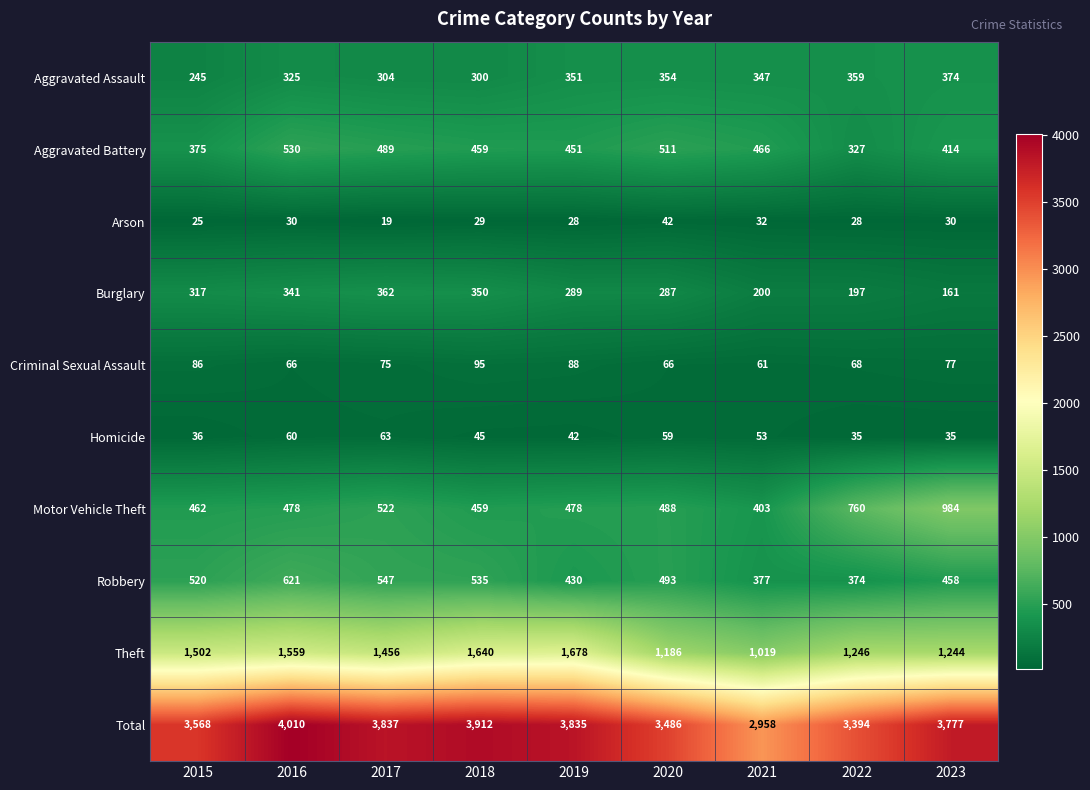

What is the difference between the second highest and minimum values in the Aggravated Battery series?

184